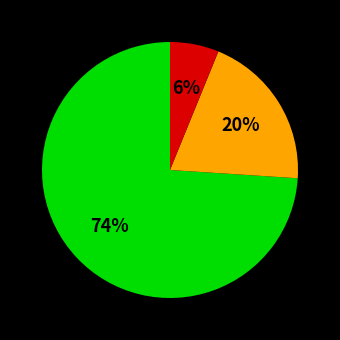

Is there a majority slice in this chart?

Yes